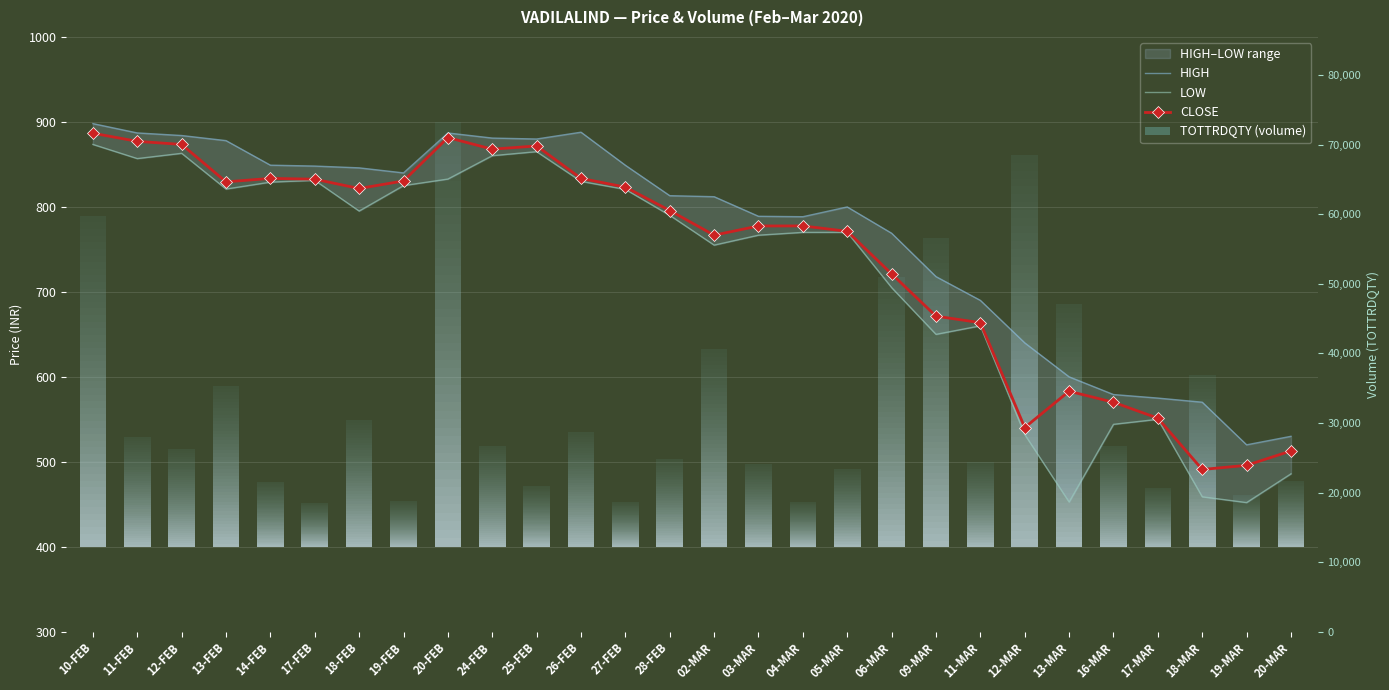

What is the total value across all series at 25-FEB?

2616.7